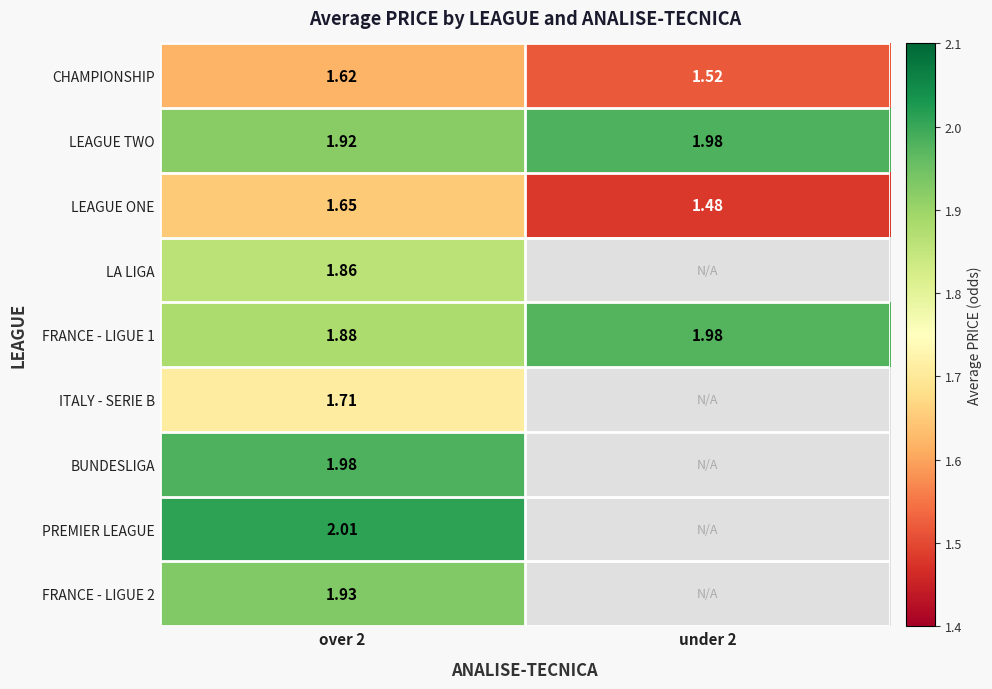

Is the value of LEAGUE TWO at over 2 greater than the value of CHAMPIONSHIP at over 2?

Yes